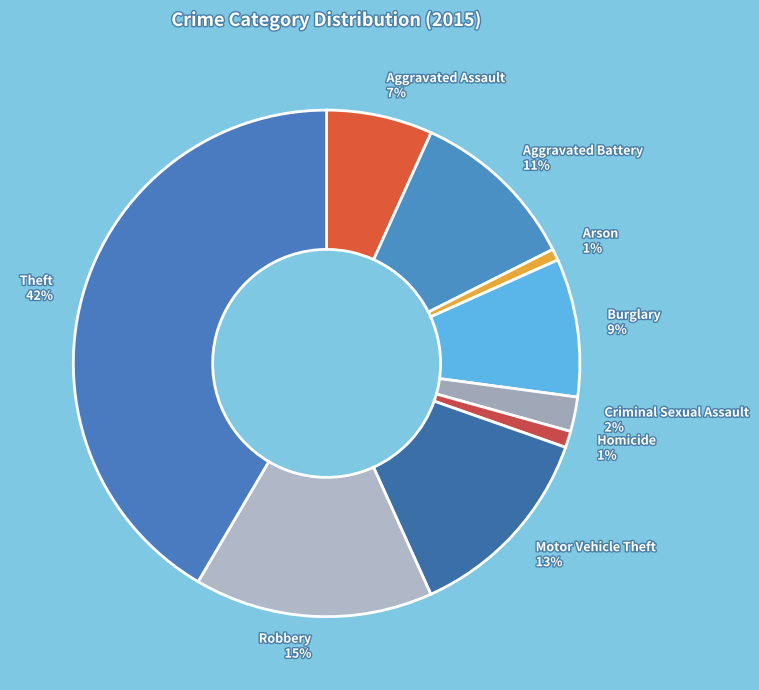

What is the largest slice in the pie chart?

Theft